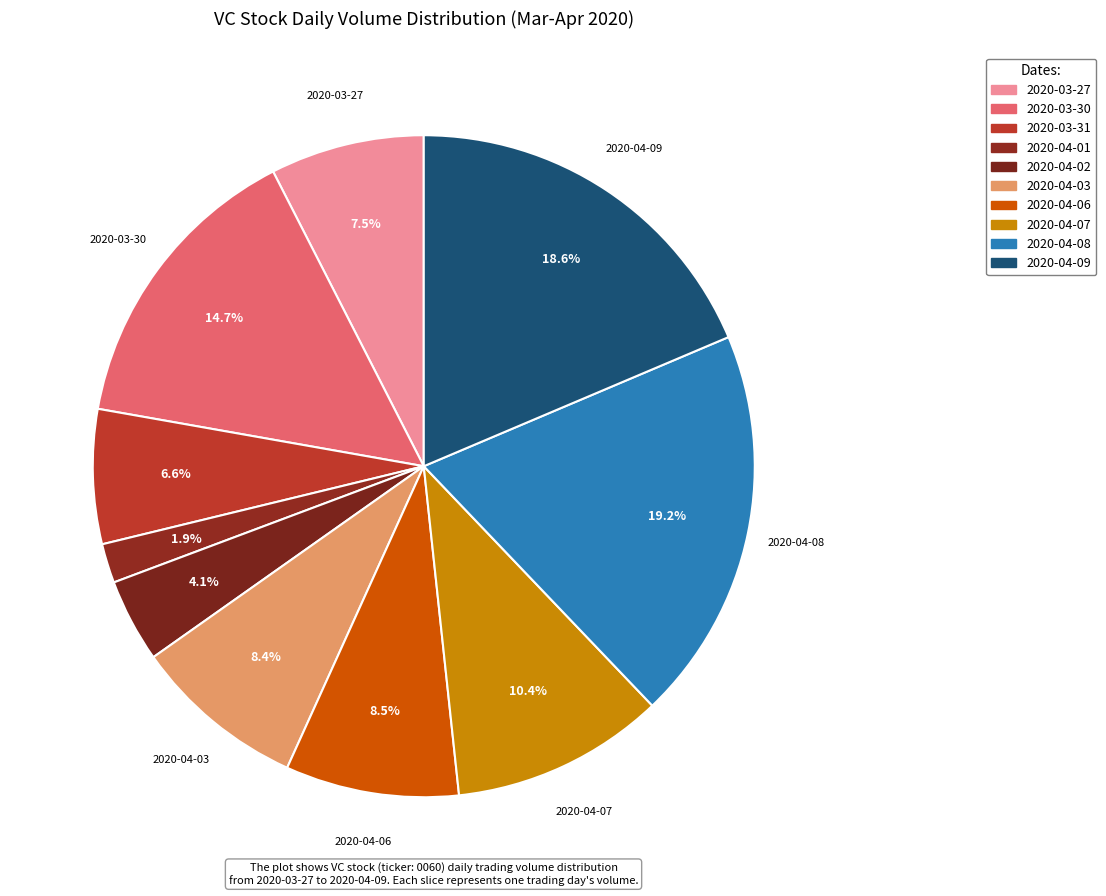

To the nearest percent, what is the difference between the largest and smallest slice percentages?

17%